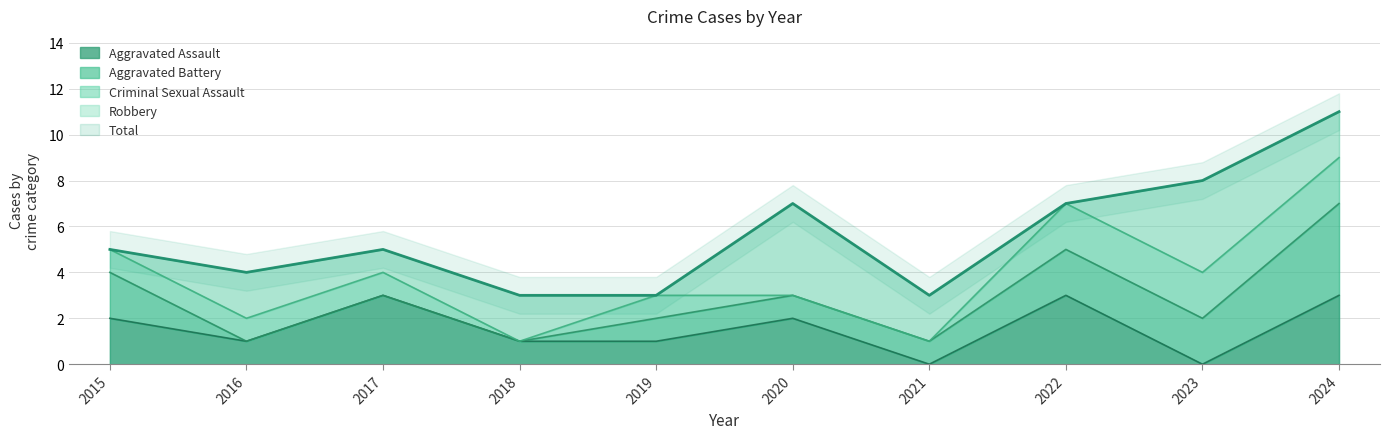

Between 2019 and 2022, which is larger?

2022